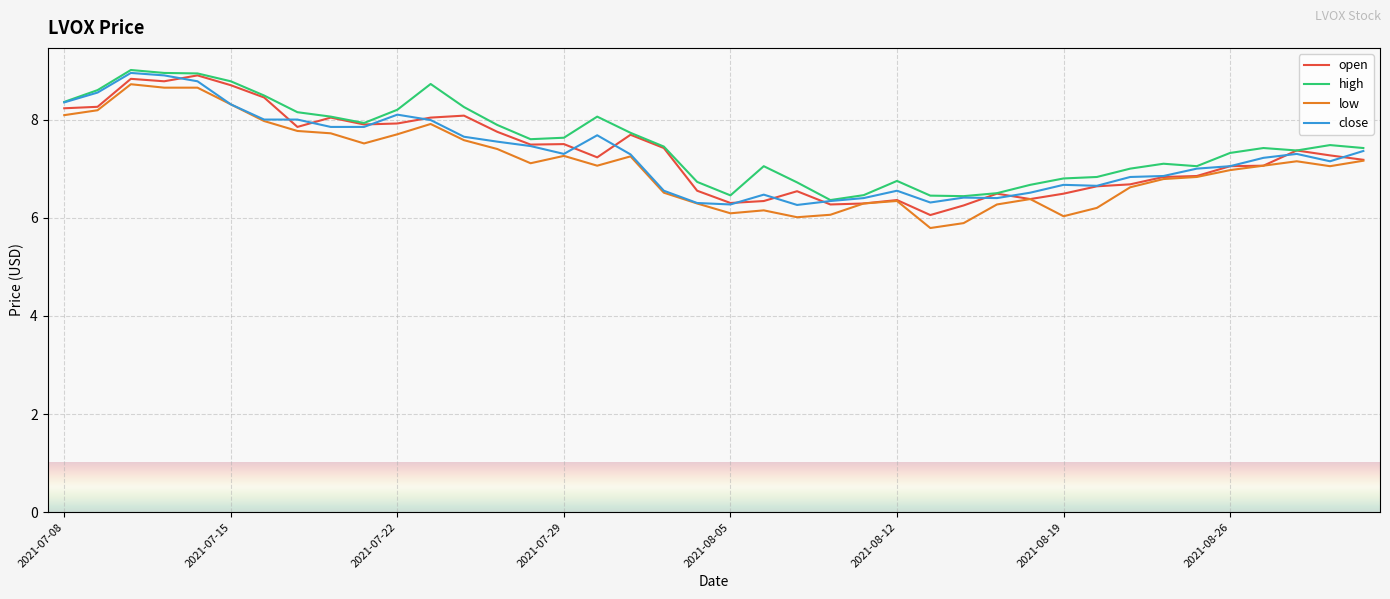

What is the highest value of the open series?

8.9